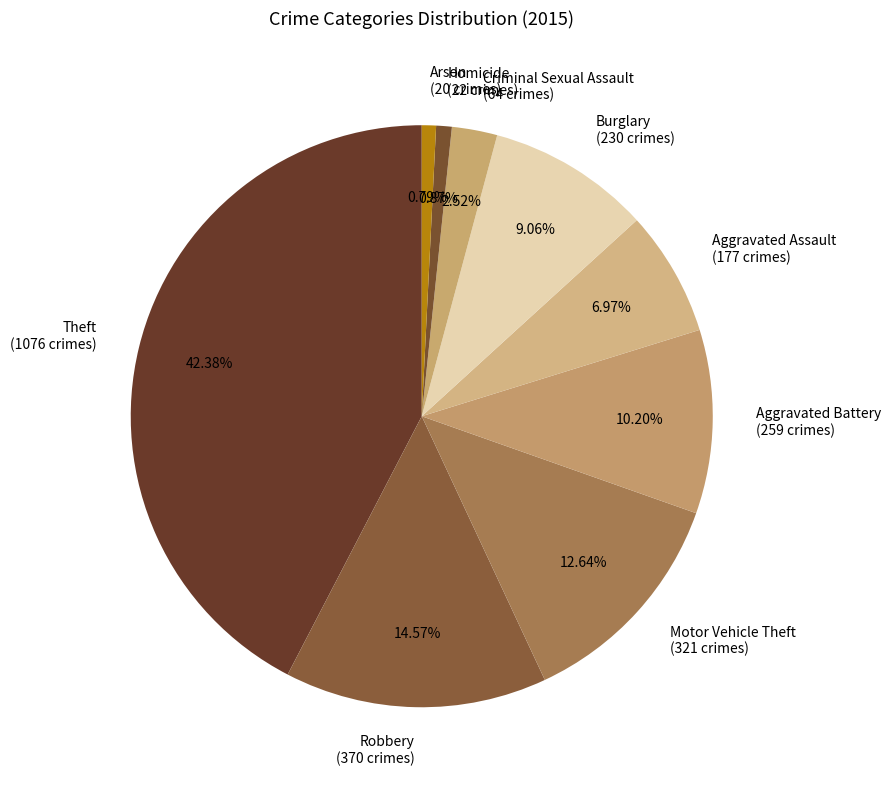

To the nearest percent, what is the difference between the largest and smallest slice percentages?

42%